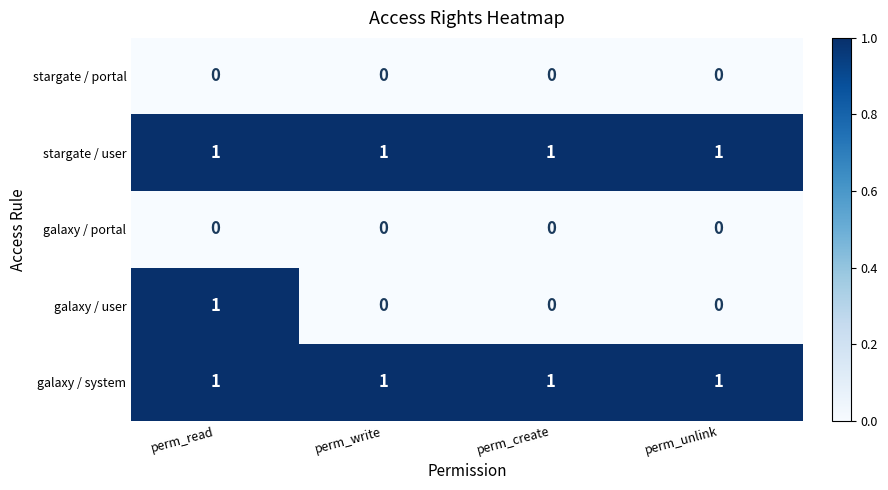

What is the spread (max minus min) of values at perm_unlink?

1